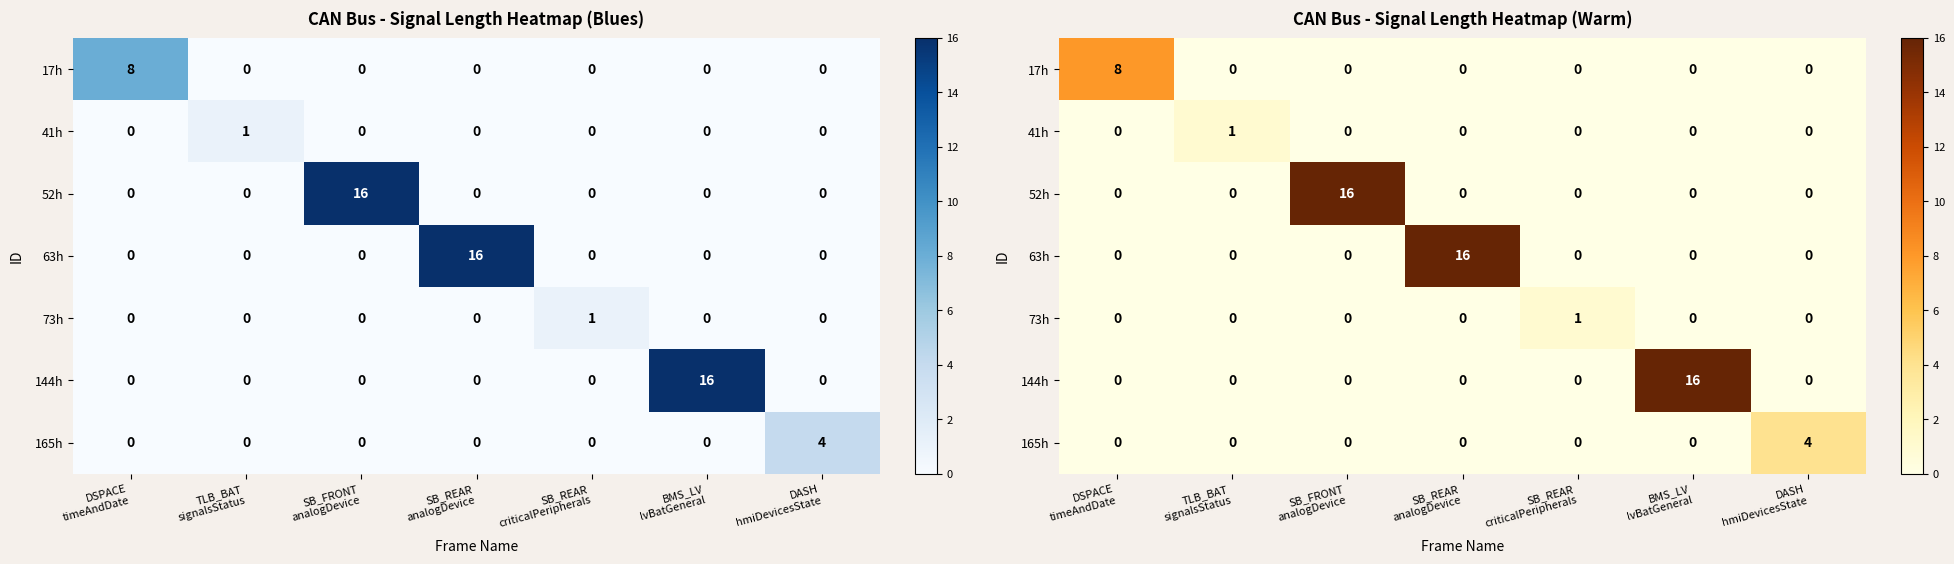

What is the total value across all series at SB_REAR
analogDevice?

16